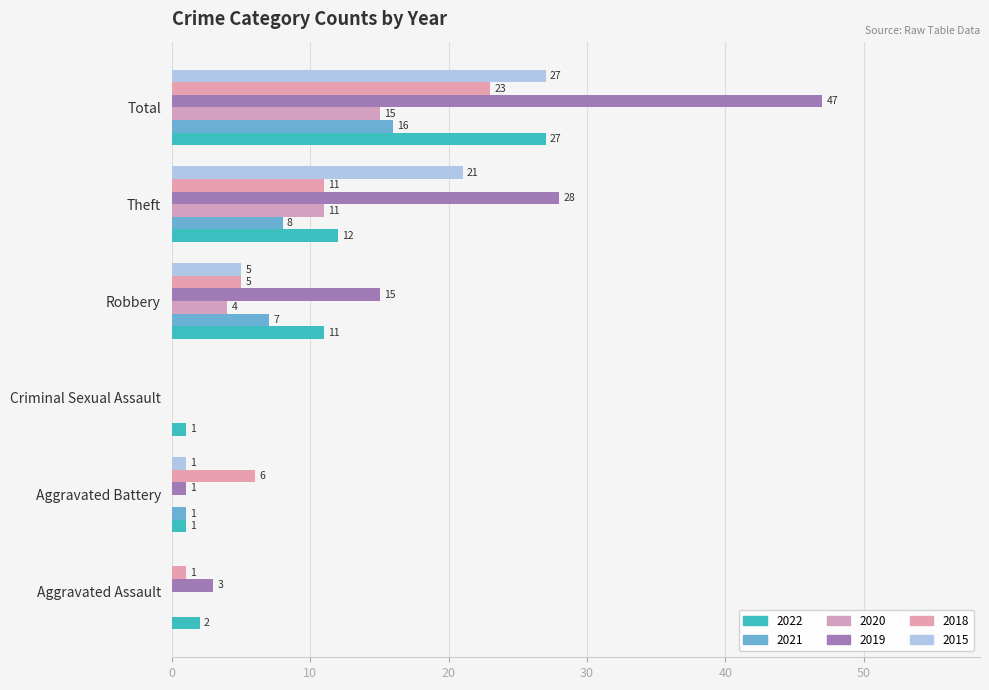

What is the spread (max minus min) of values at Aggravated Battery?

6